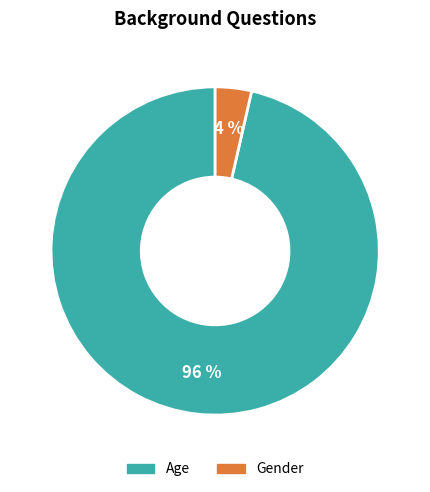

Which slice is the smallest?

Gender